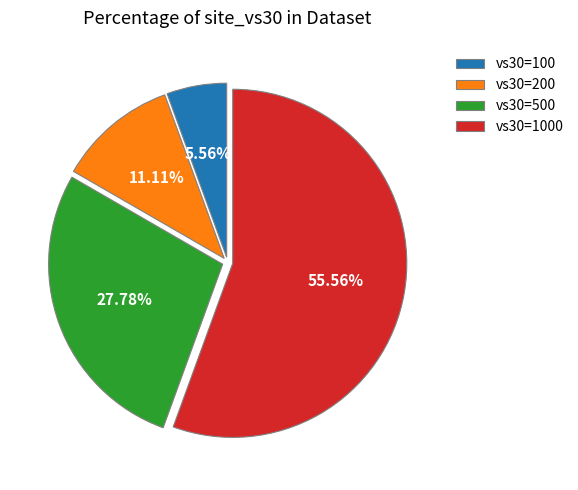

Which category has the biggest portion of the pie?

vs30=1000